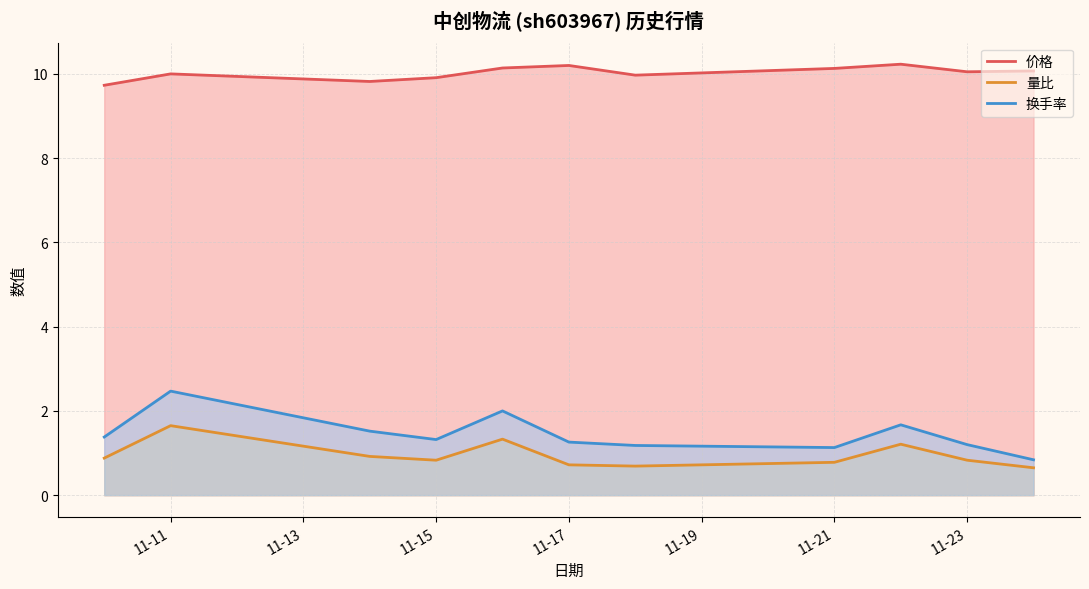

What is the difference between the maximum and minimum values in the 换手率 series?

1.6